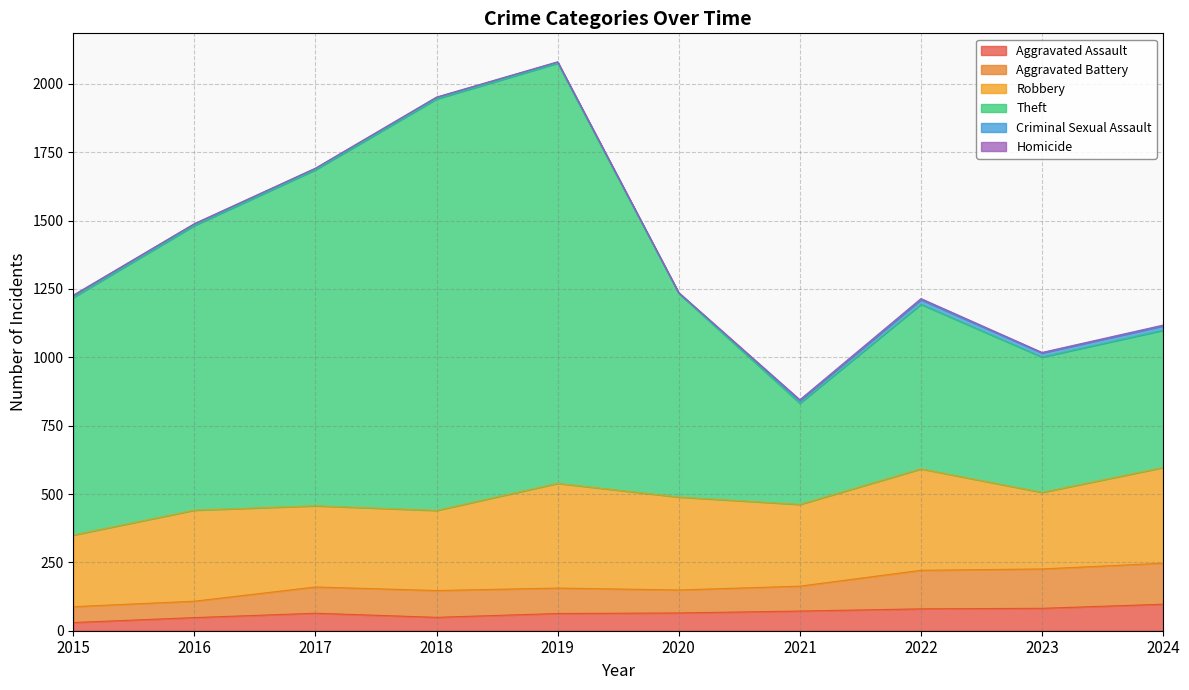

What is the difference between the maximum and second lowest values in the Aggravated Battery series?

139